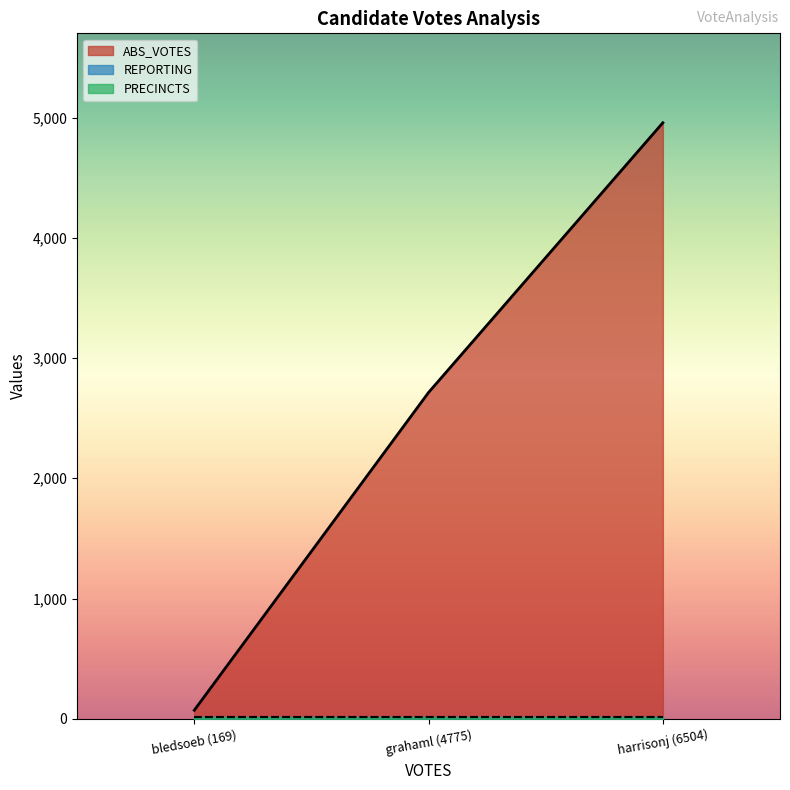

How many lines are shown in the chart?

3